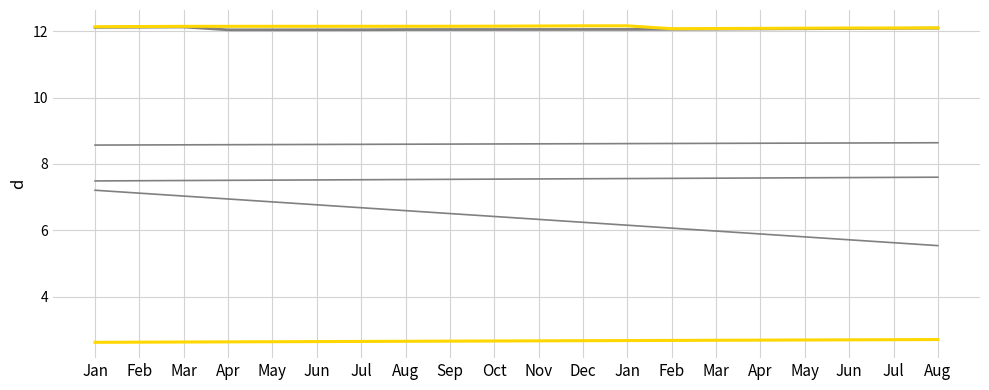

What is the minimum value shown in the chart?

2.6